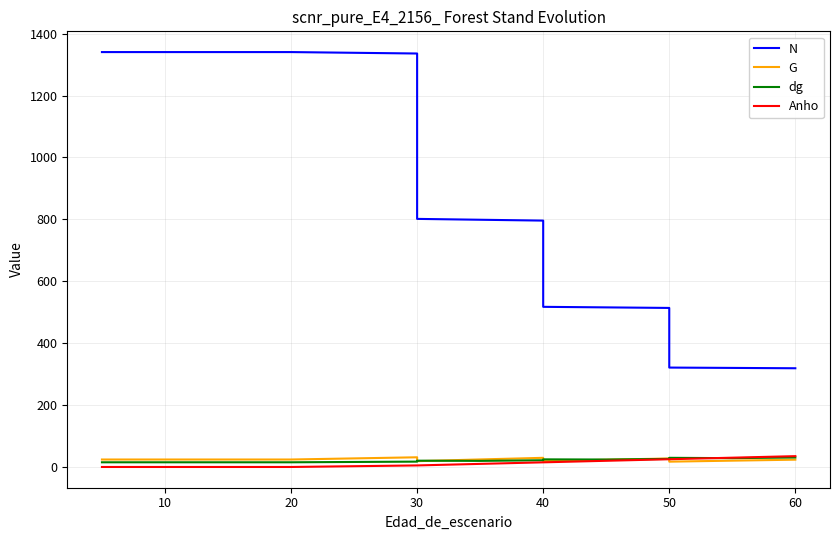

What is the difference between the second highest and second lowest values in the dg series?

14.4